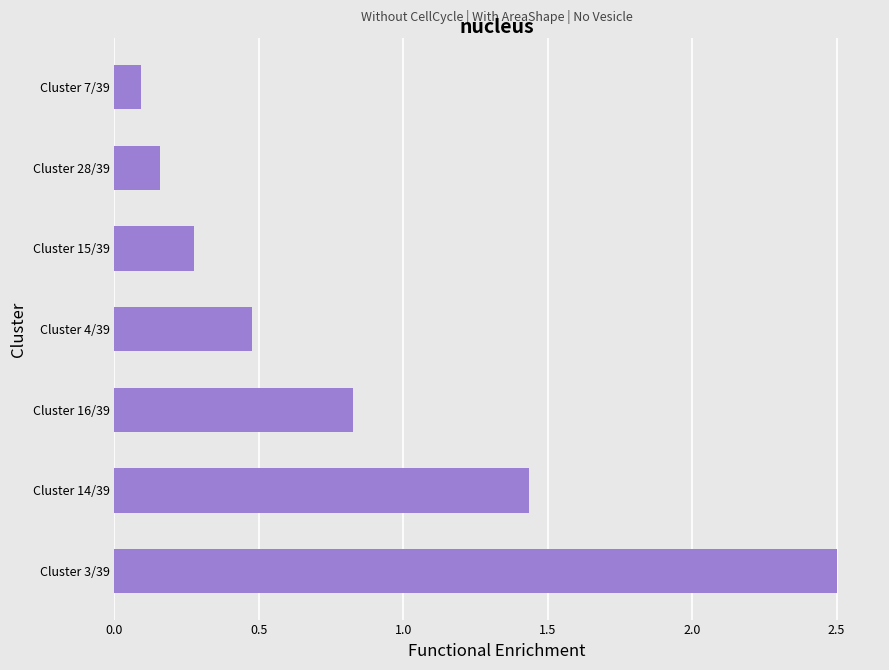

What is the sum of all values?

17083.7